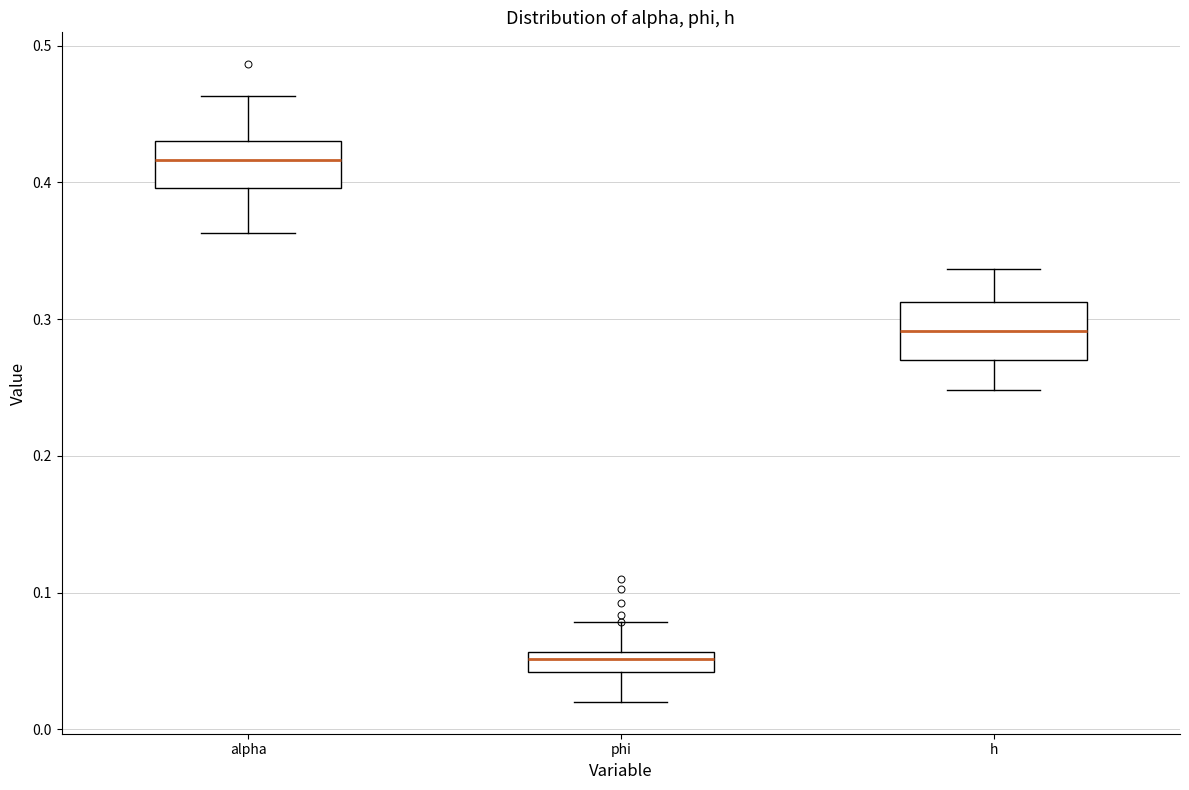

Which box's median line is the highest?

alpha